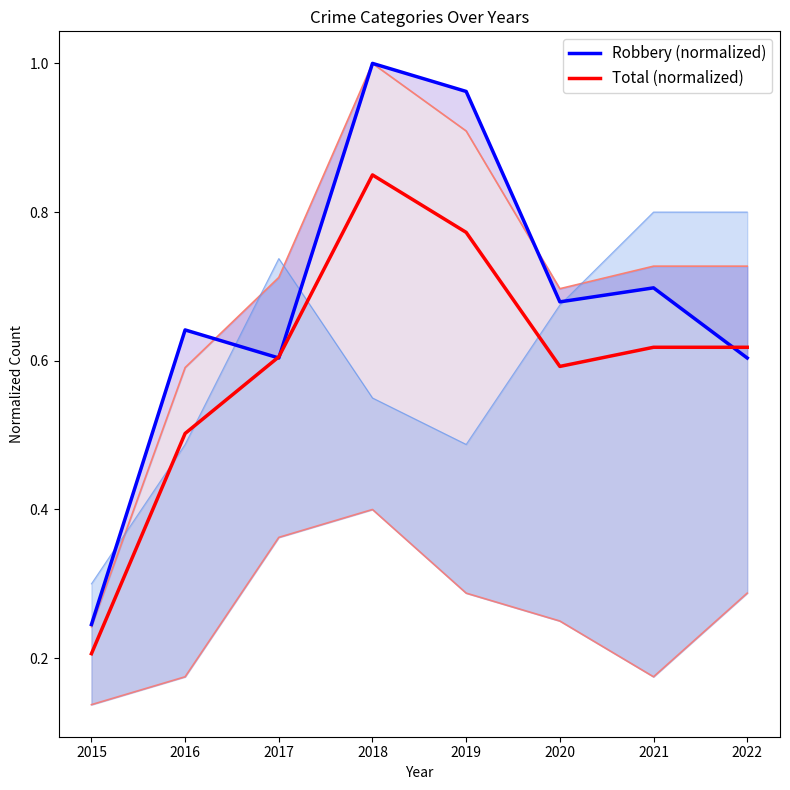

Where is Total (normalized) nearest to the value 0?

2015